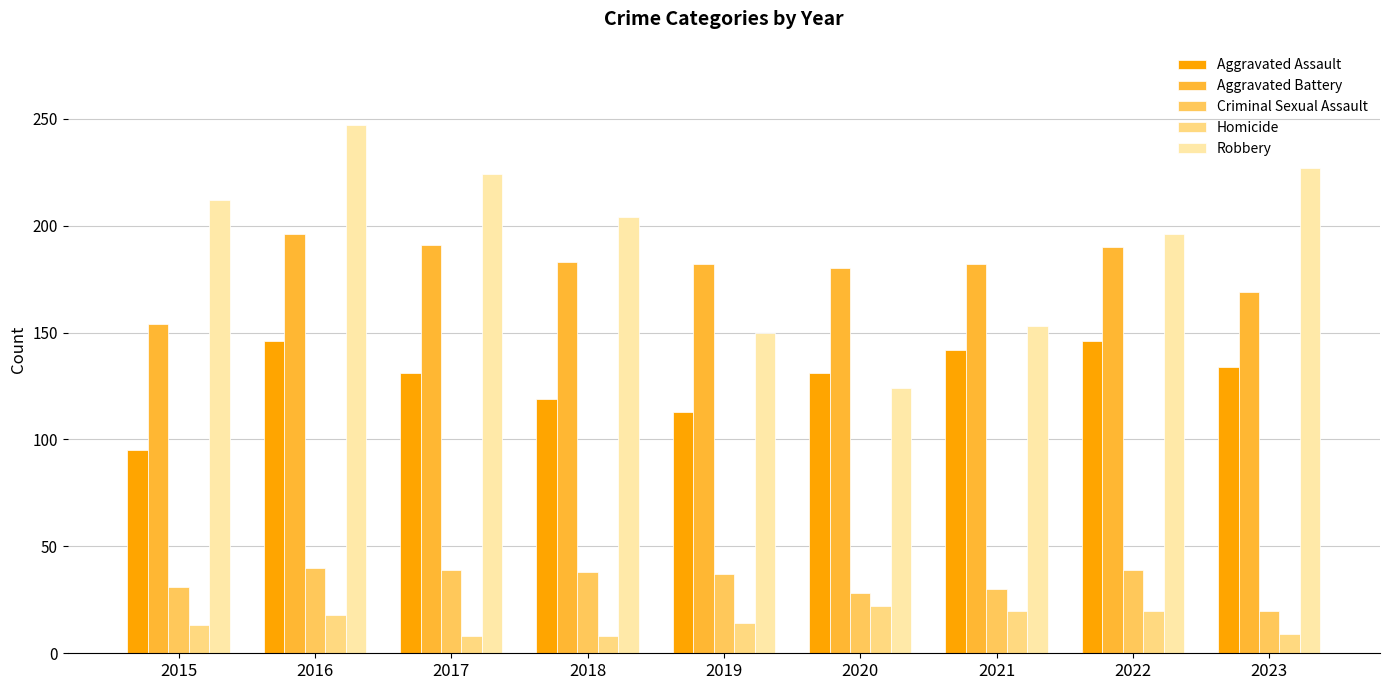

What is the minimum value for Aggravated Battery?

154